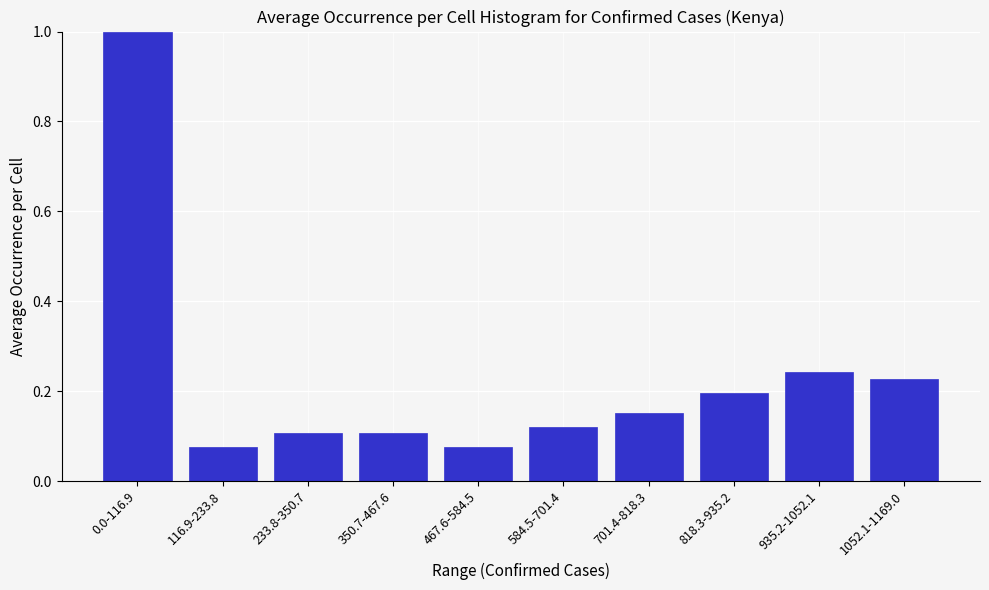

What is the label of the 2nd bar from the right?

935.2-1052.1